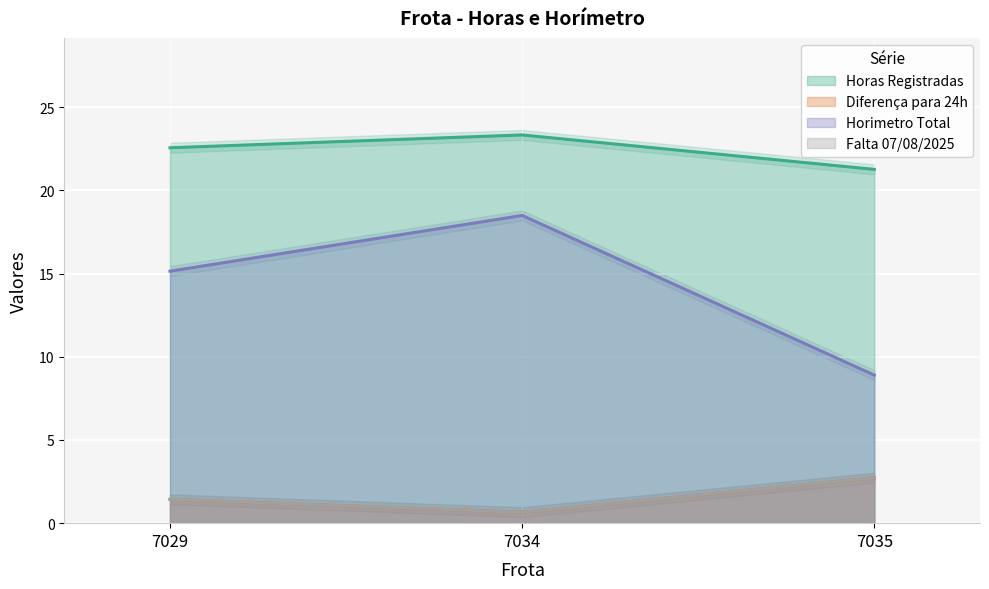

Reading right to left, transcribe all the data shown in this chart.

Horas Registradas: 21.3	23.3	22.6
Diferença para 24h: 2.7	0.7	1.4
Horimetro Total: 8.9	18.5	15.2
Falta 07/08/2025: 2.7	0.7	1.4